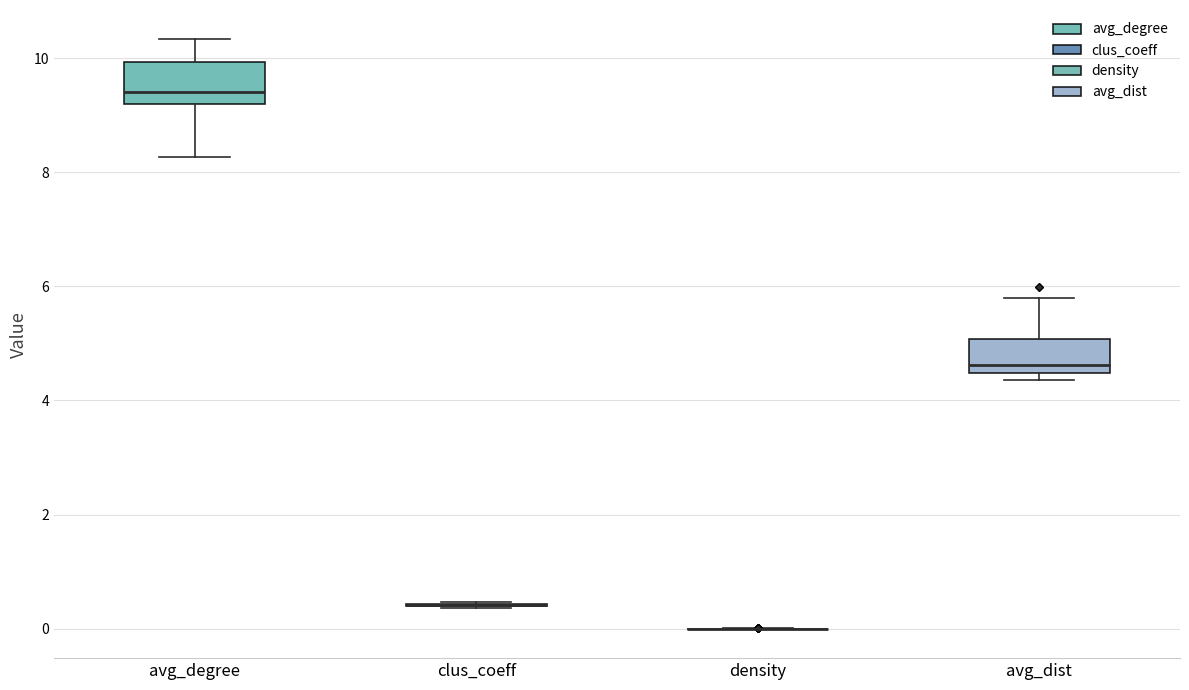

Where is the upper edge of the box for avg_dist on the y-axis? The values are not printed on the chart, so give them approximately, as read against the axis.

5.0